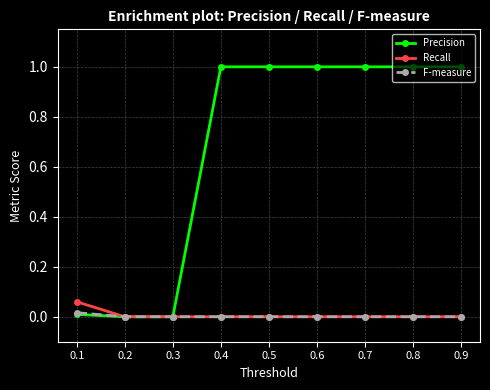

Which series has the largest total across all categories?

Precision